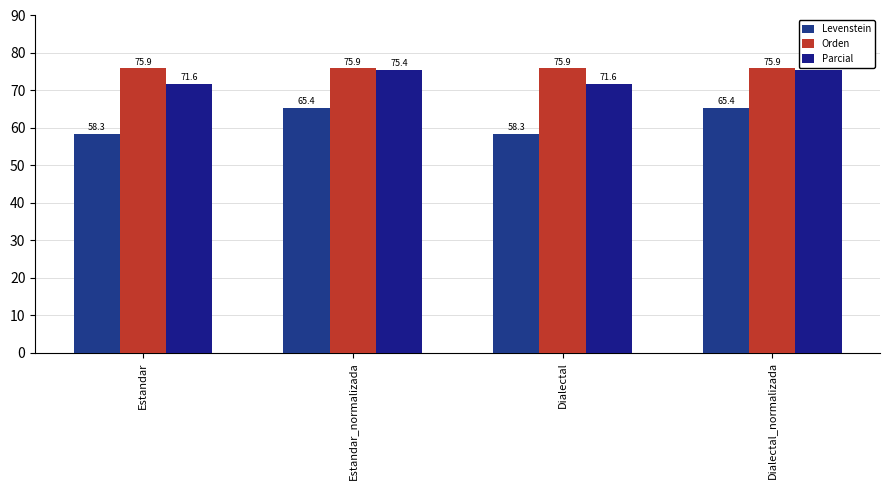

What is the total value across all series at Dialectal_normalizada?

216.6